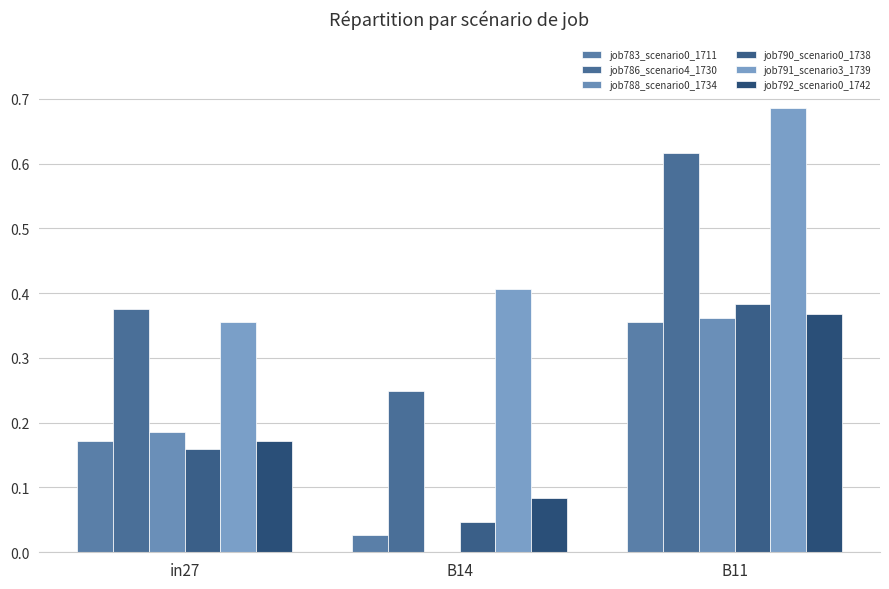

What is the value of the job792_scenario0_1742 bar at the 2nd from the left?

0.1